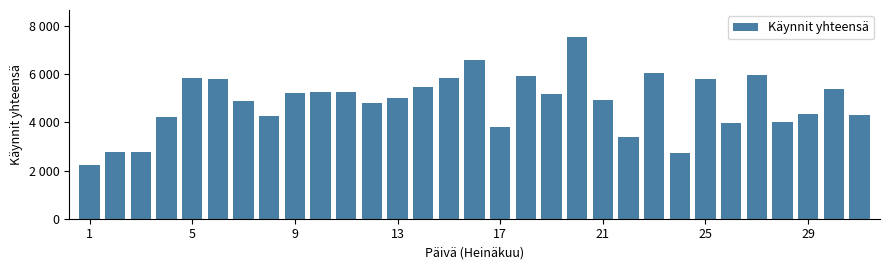

Are the bars horizontal?

No